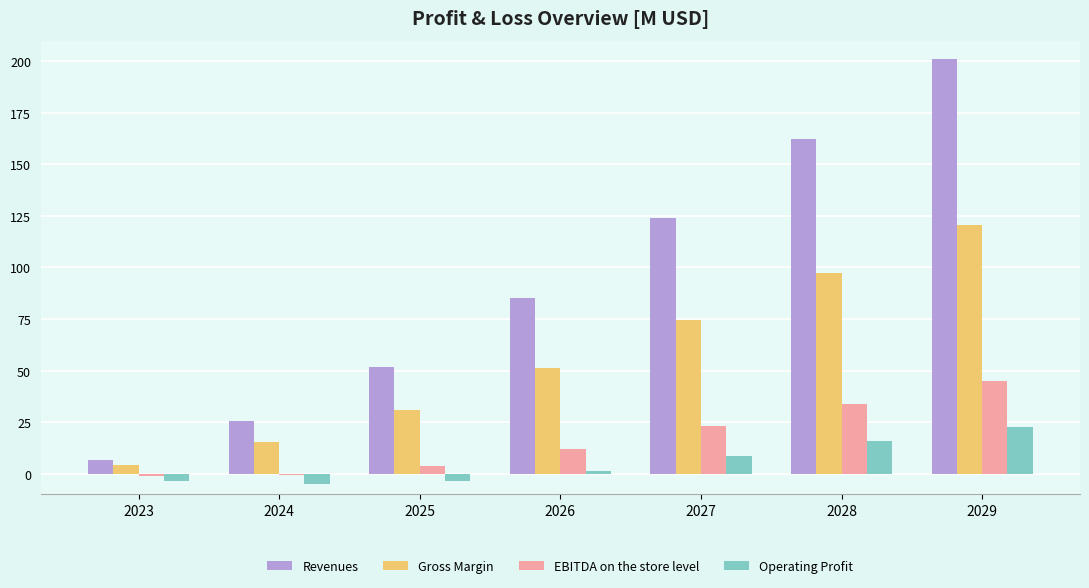

What is the sum of the EBITDA on the store level values at 2024 and 2023?

-2.0